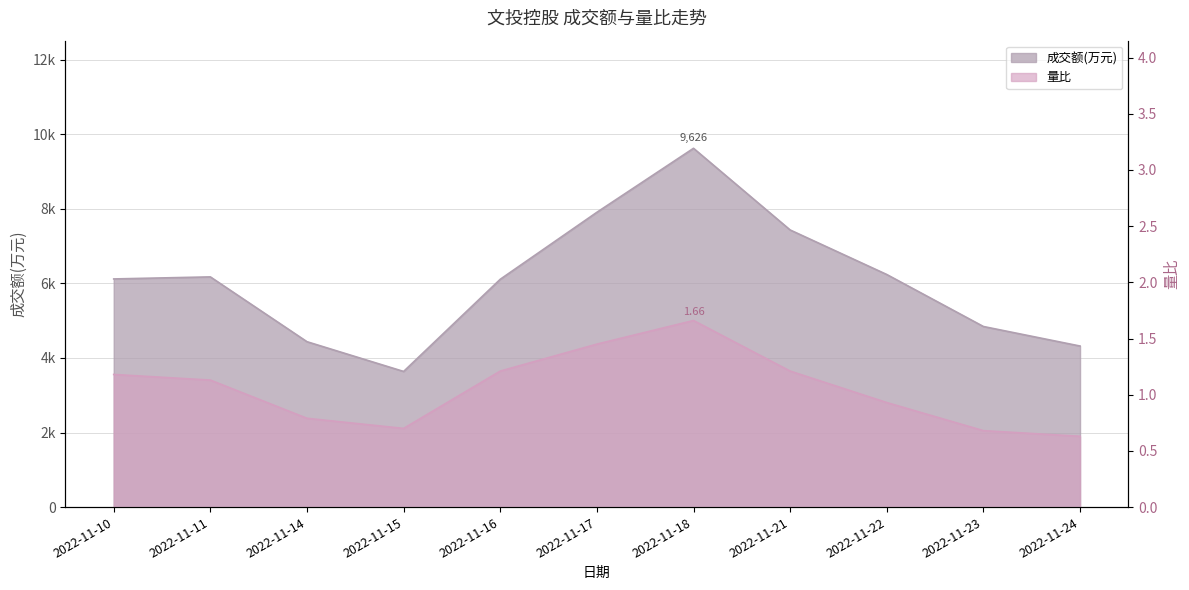

What is the maximum value shown in the chart?

9626.0